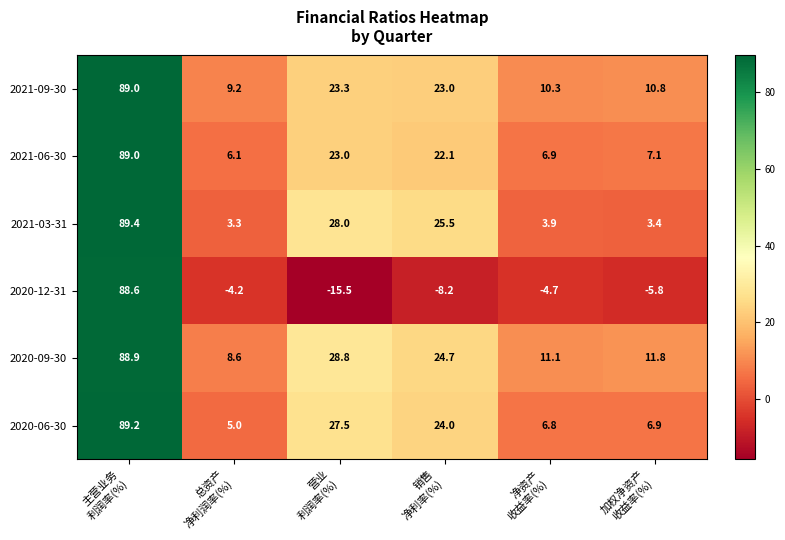

What is the minimum value shown in the chart?

-15.5